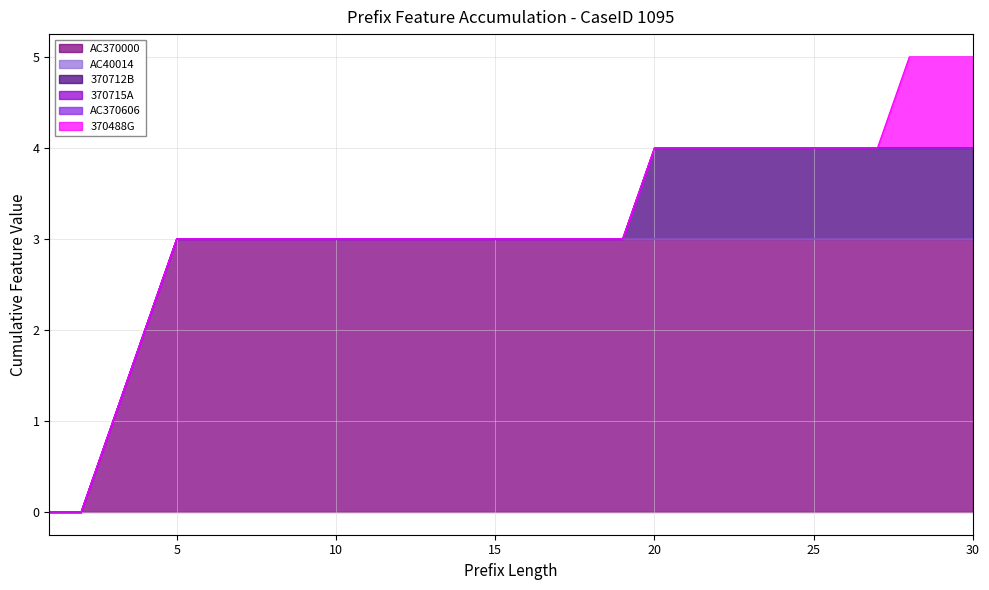

True or false: 370712B and AC370000 cross at least once.

False